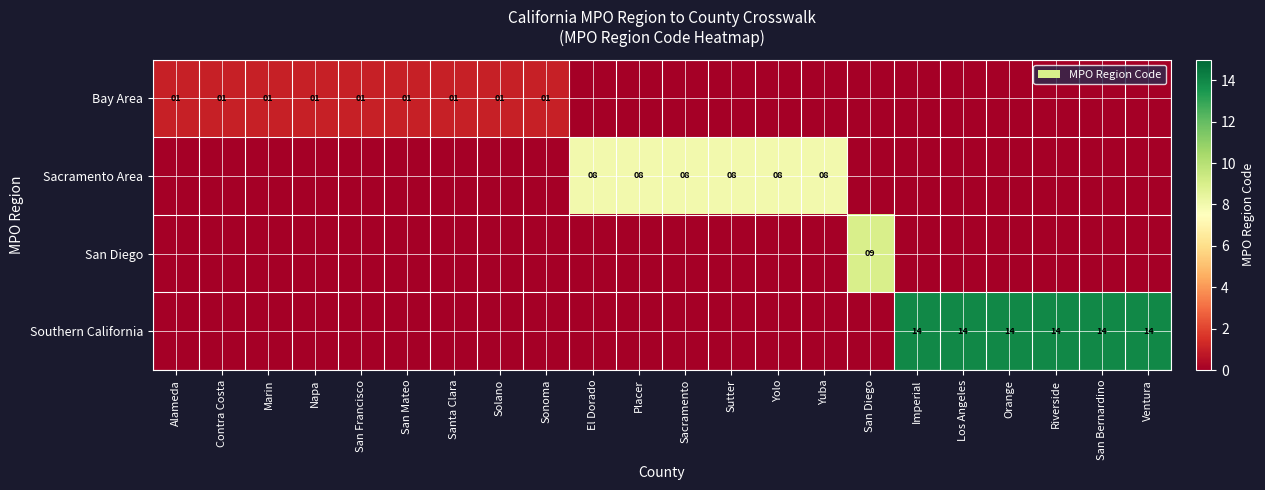

What is the spread (max minus min) of values at Riverside?

14